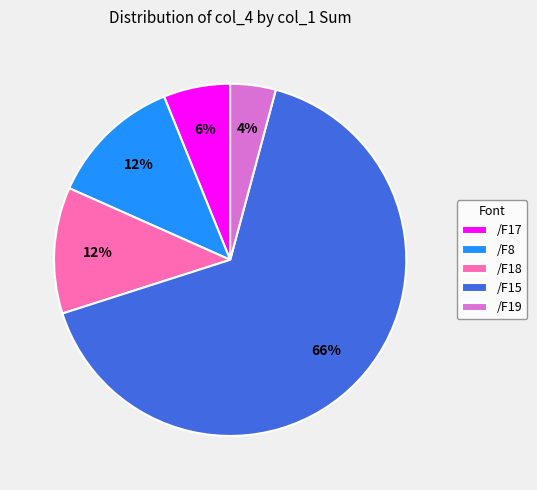

Which slice is the smallest?

/F19